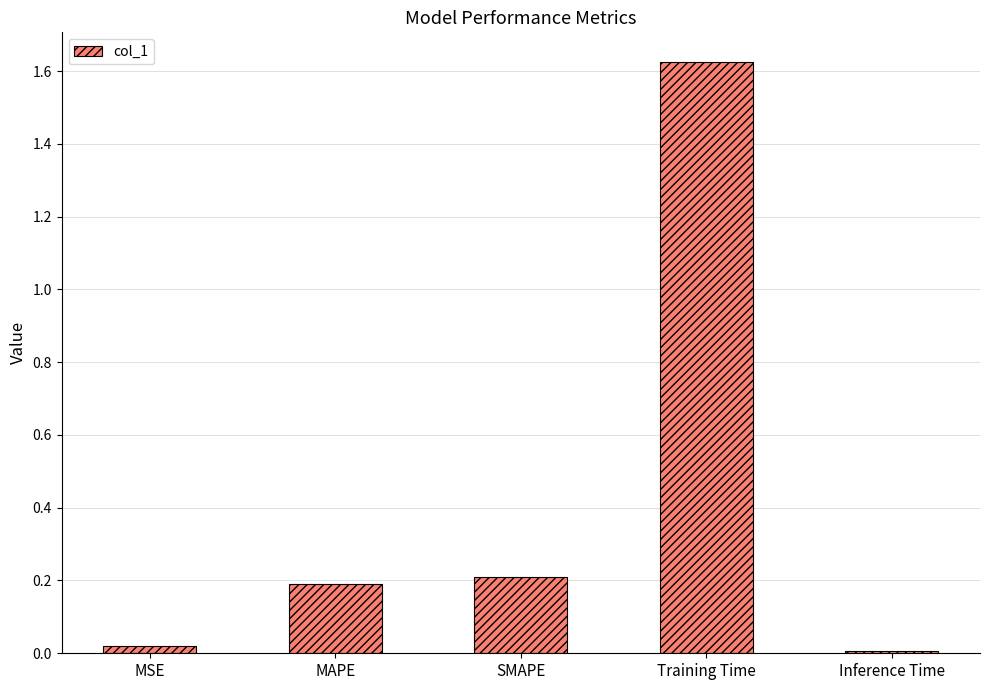

What is the difference between the values at SMAPE and MSE?

0.2